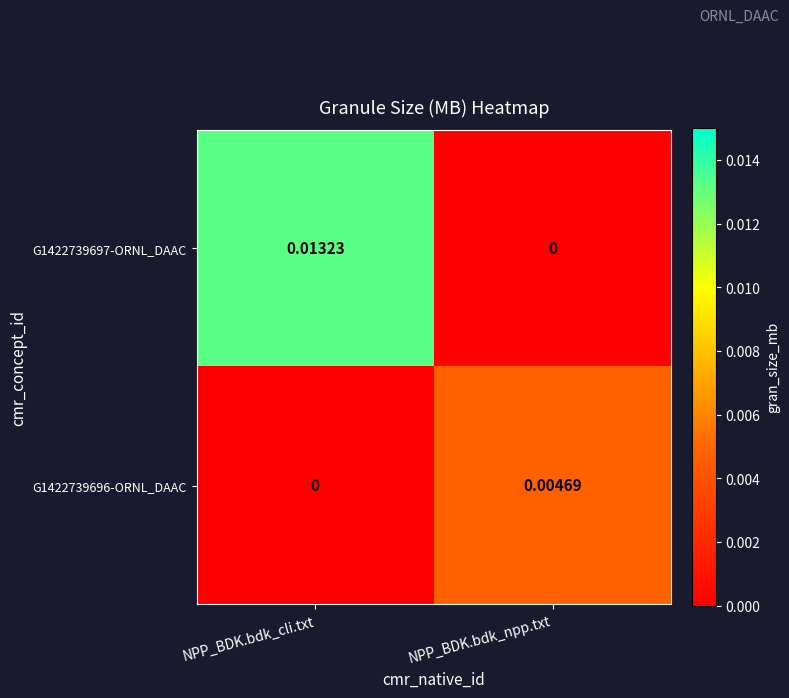

Rank the categories by G1422739696-ORNL_DAAC value from highest to lowest.

NPP_BDK.bdk_npp.txt, NPP_BDK.bdk_cli.txt